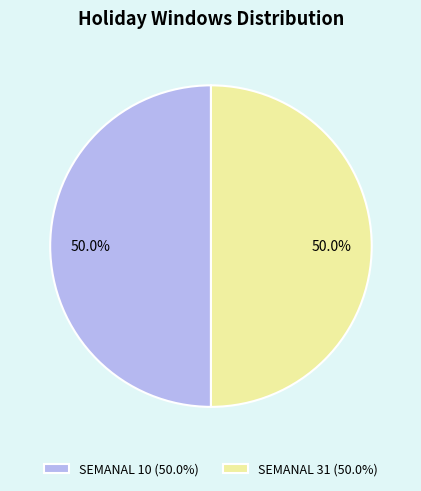

Is it true that SEMANAL 31 is 88% of the pie?

False